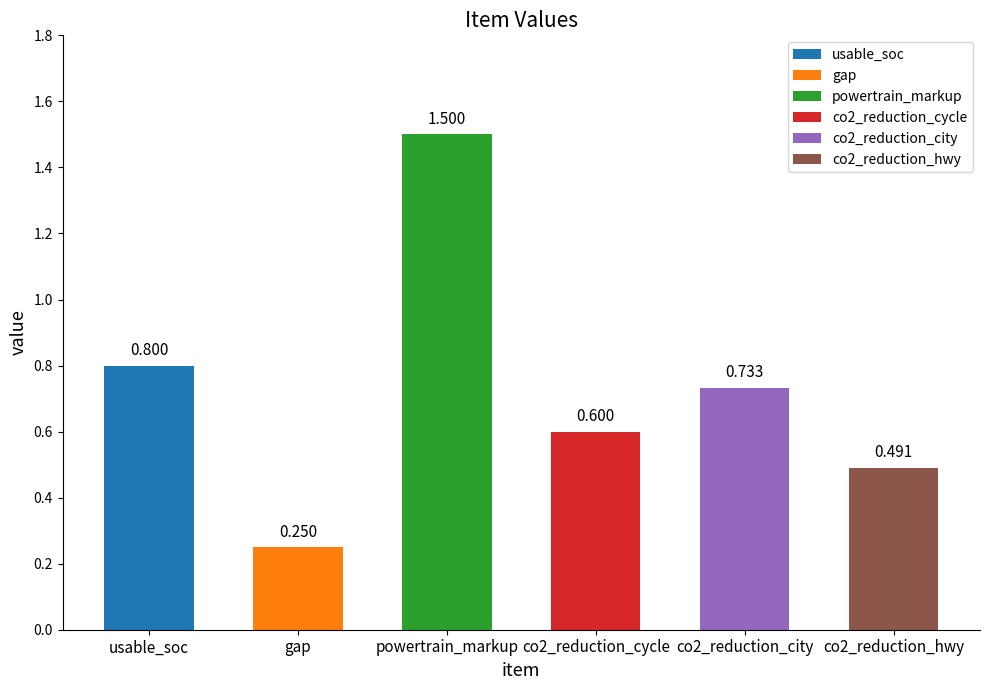

What is the difference between the values at co2_reduction_cycle and co2_reduction_hwy?

0.1